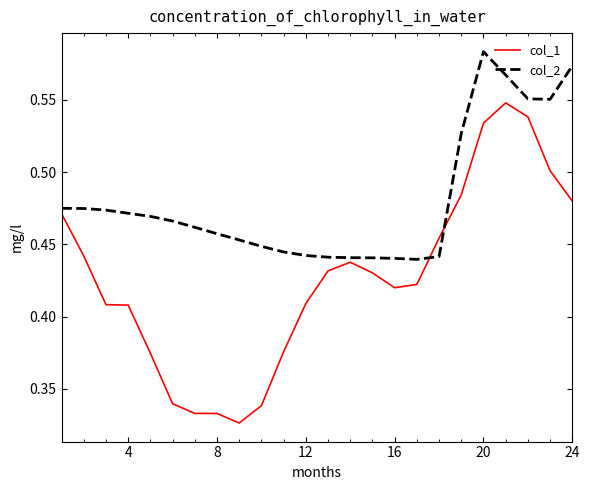

How many times do col_1 and col_2 cross each other?

2